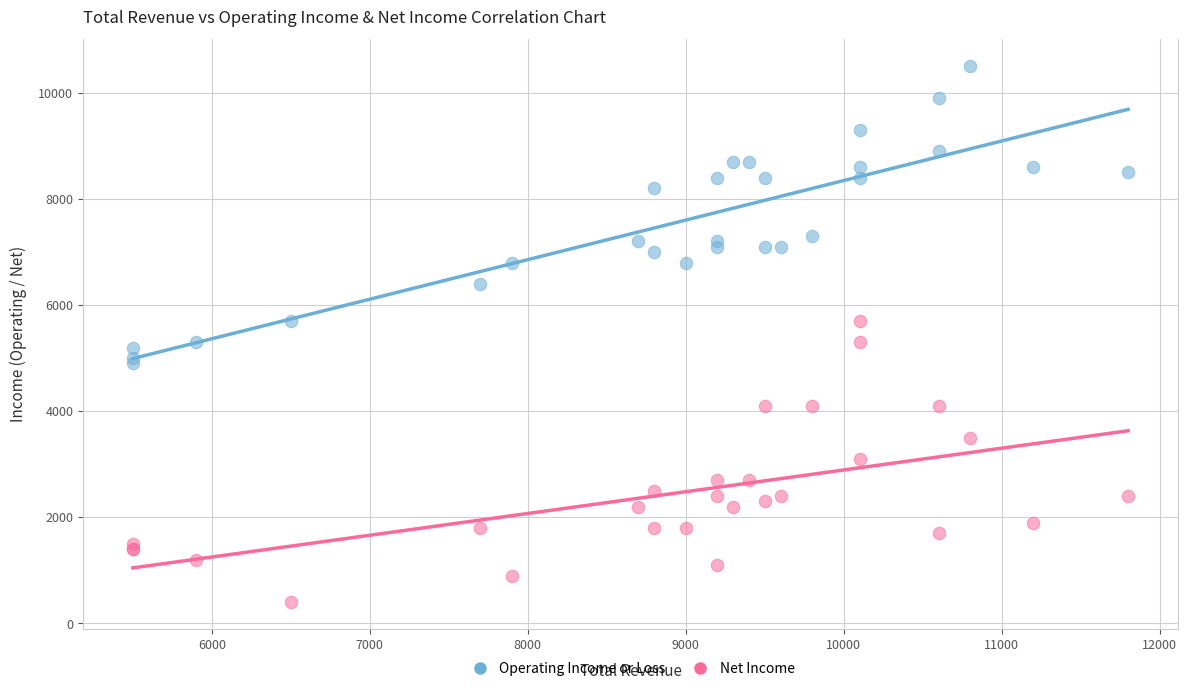

Which series reaches the maximum Y coordinate?

Operating Income or Loss